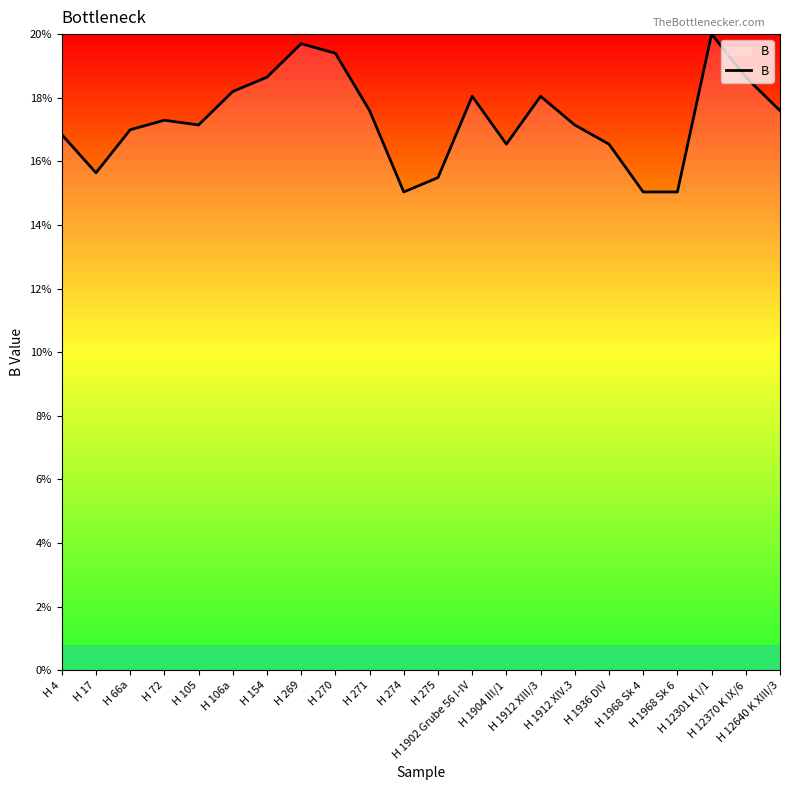

What is the difference between the maximum and minimum values?

5.0